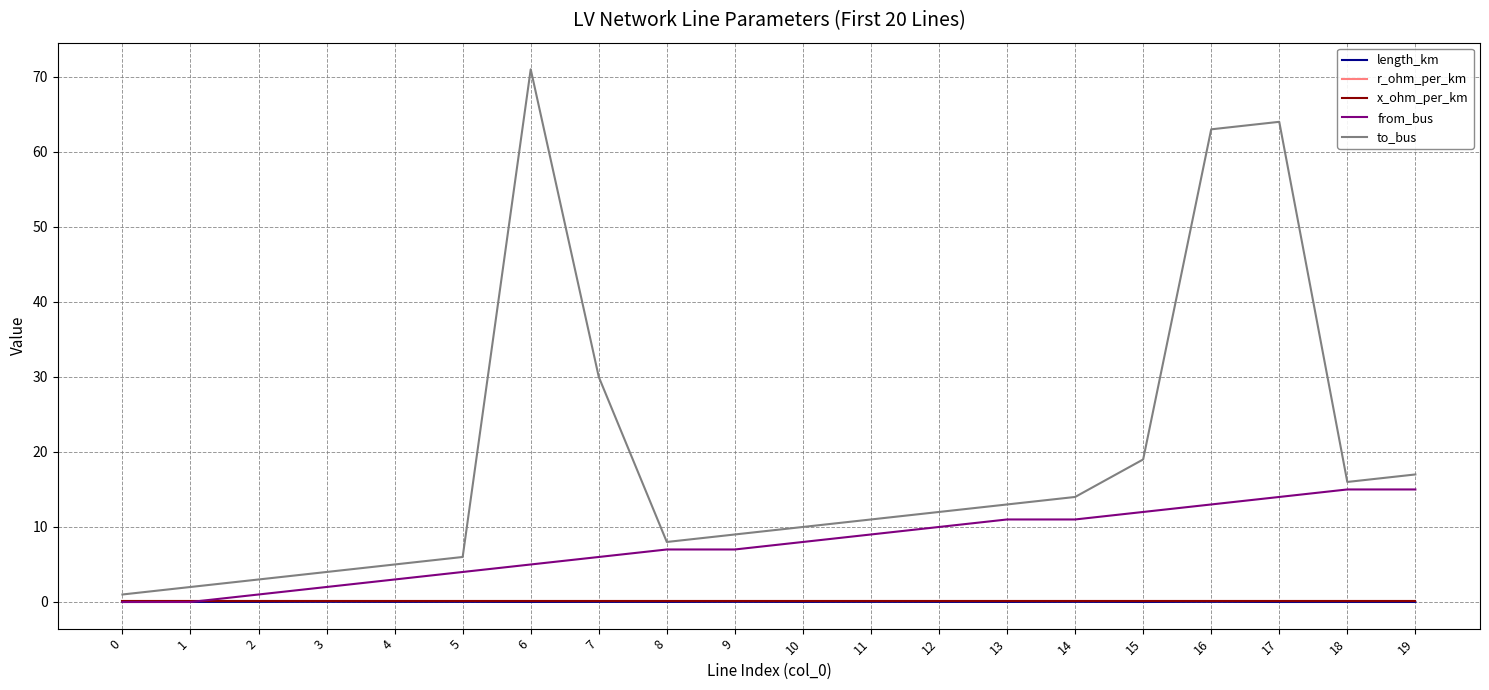

What is the sum of the x_ohm_per_km values at 17 and 7?

0.2